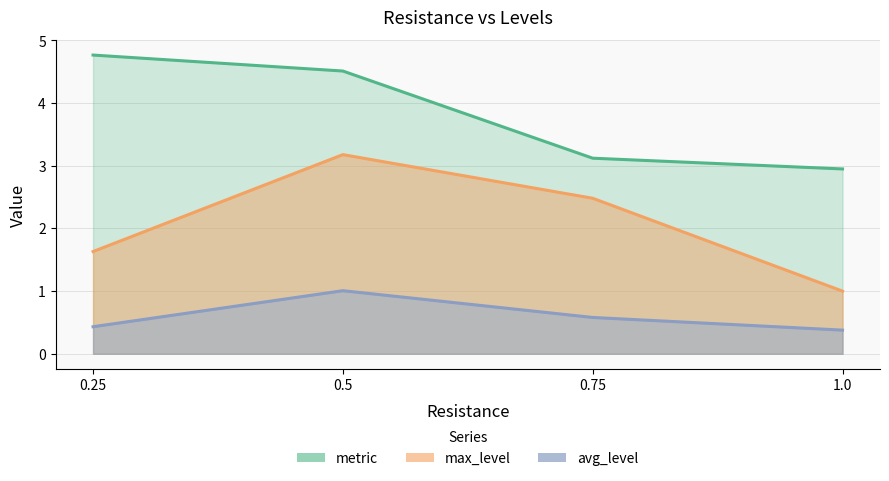

What is the difference between the second highest and second lowest values in the max_level series?

0.9